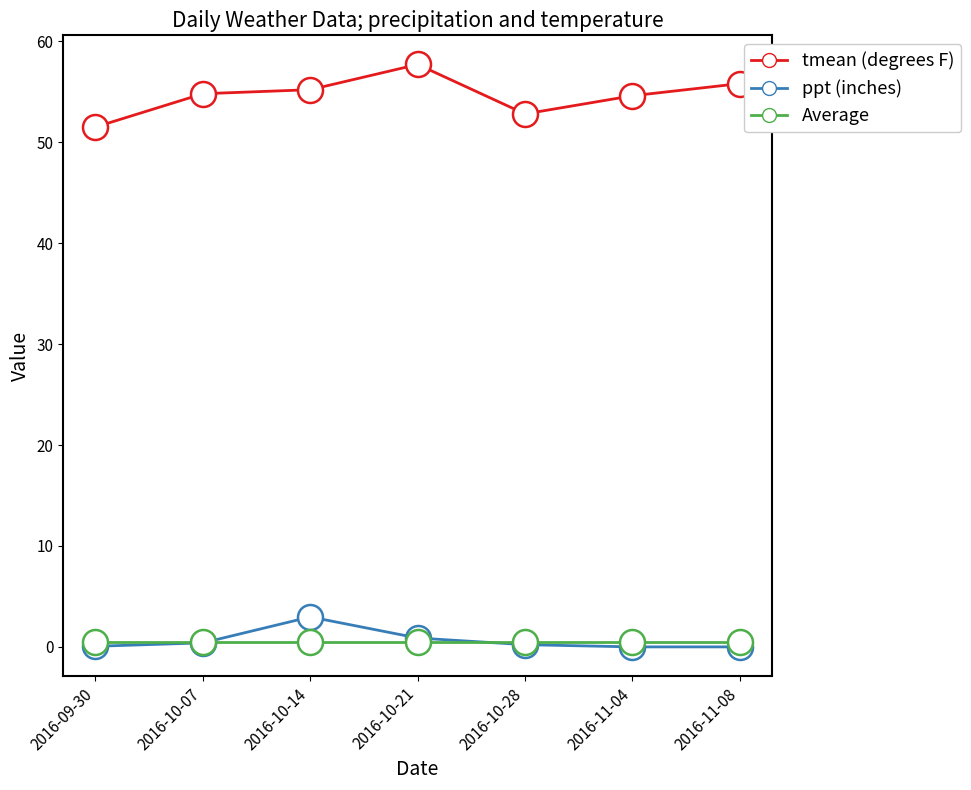

Which category has the highest value across all series?

2016-10-21